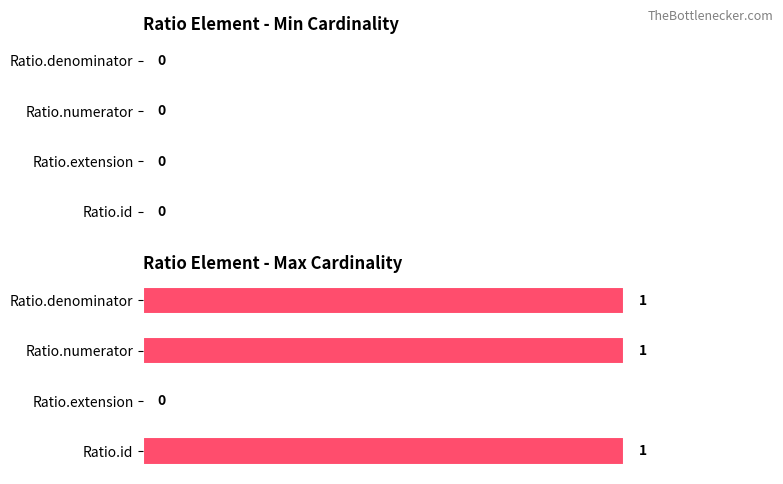

Where is the data nearest to the value 0?

Ratio.extension